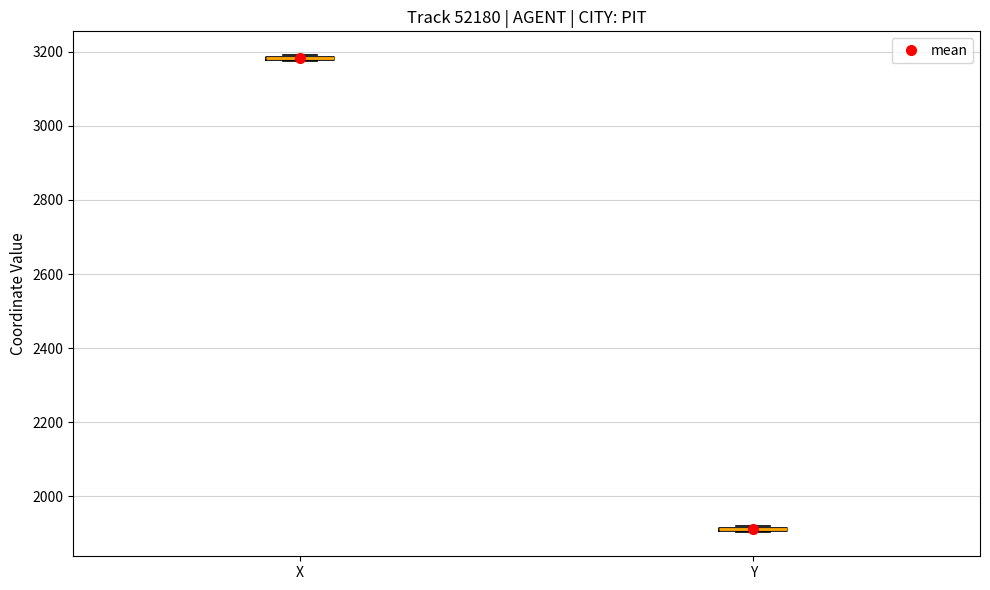

Where is the upper edge of the box for Y on the y-axis? The values are not printed on the chart, so give them approximately, as read against the axis.

1920